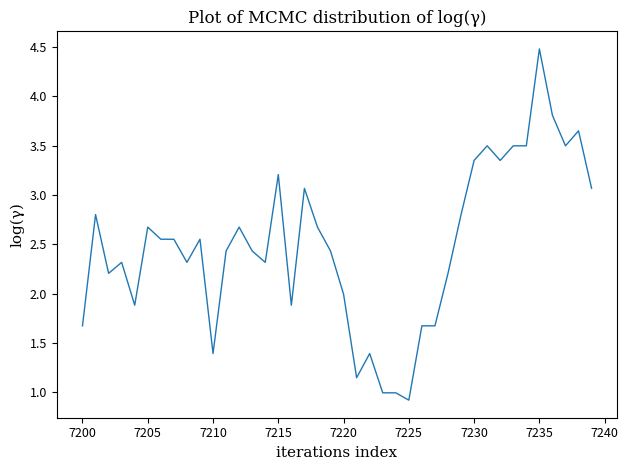

What is the minimum value shown in the chart?

0.9